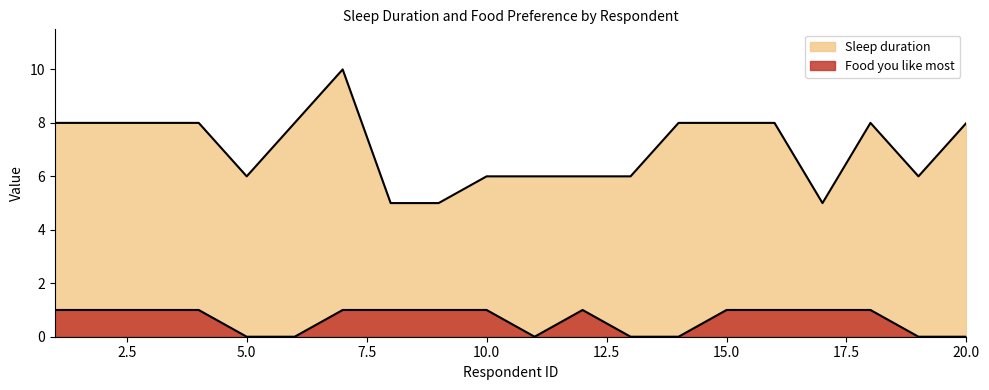

True or false: Food you like most has a value of 1 at 16.

True